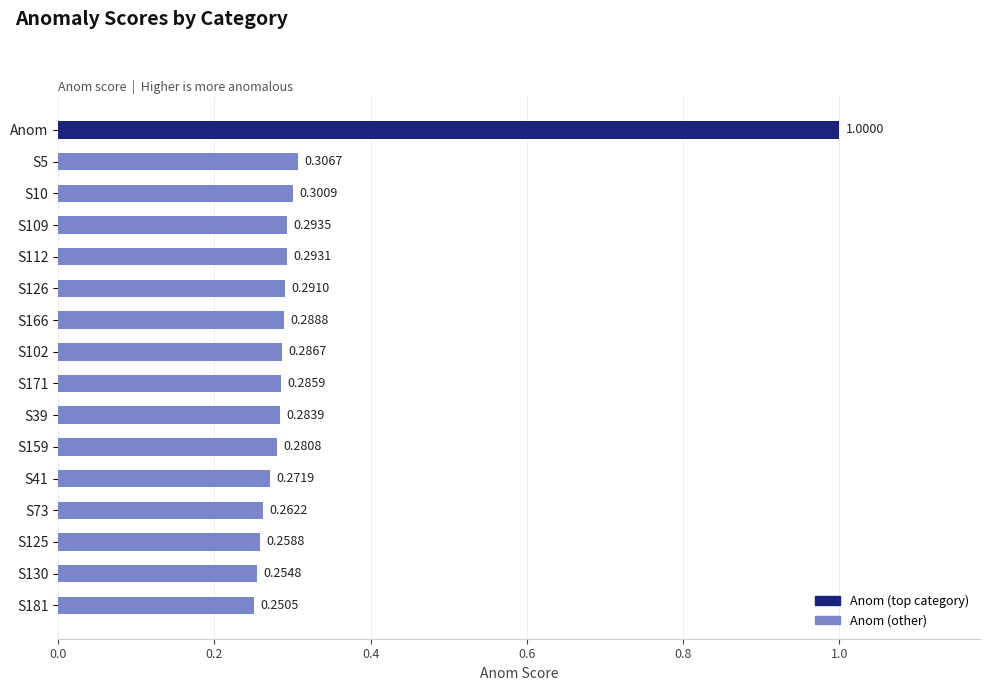

What is the difference between the values at Anom and S125?

0.7